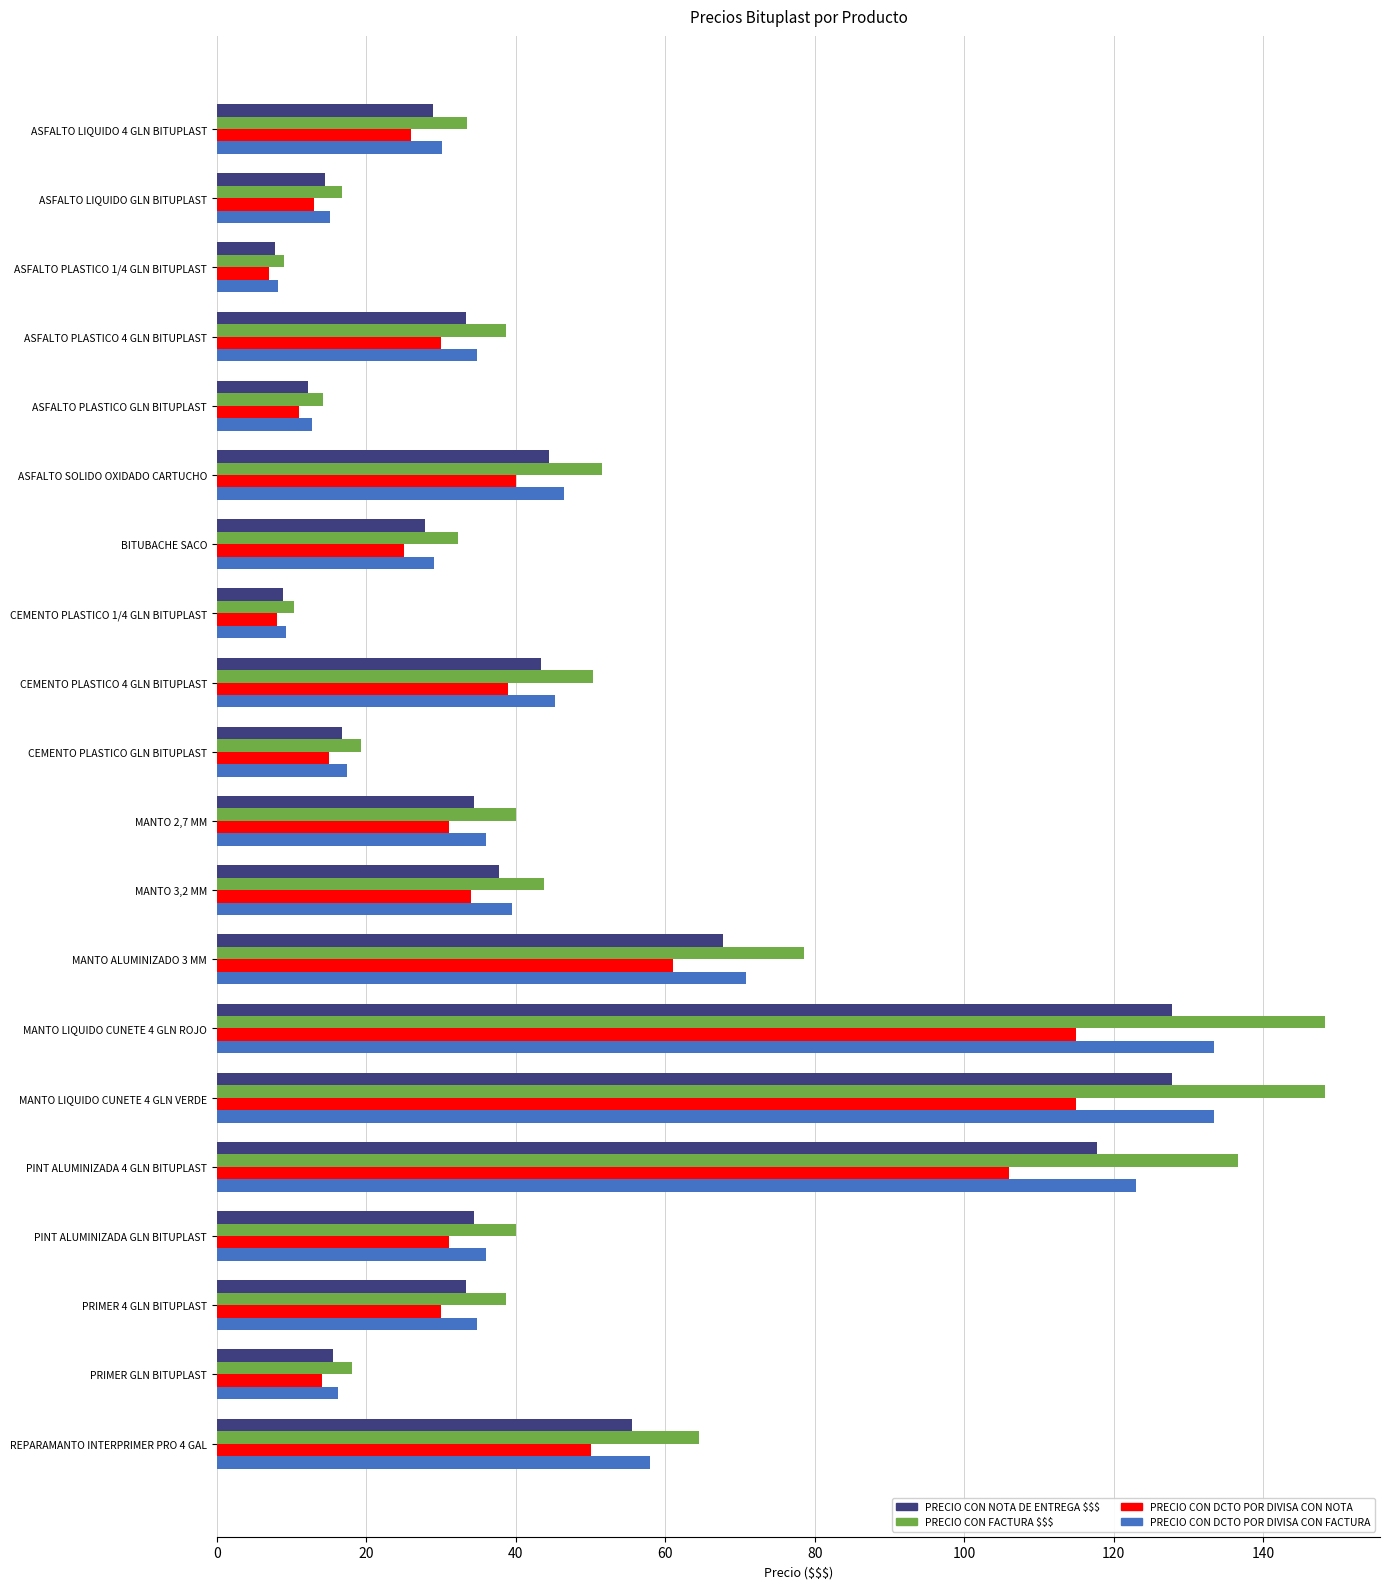

What is the difference between the highest and lowest values at ASFALTO LIQUIDO 4 GLN BITUPLAST?

7.5